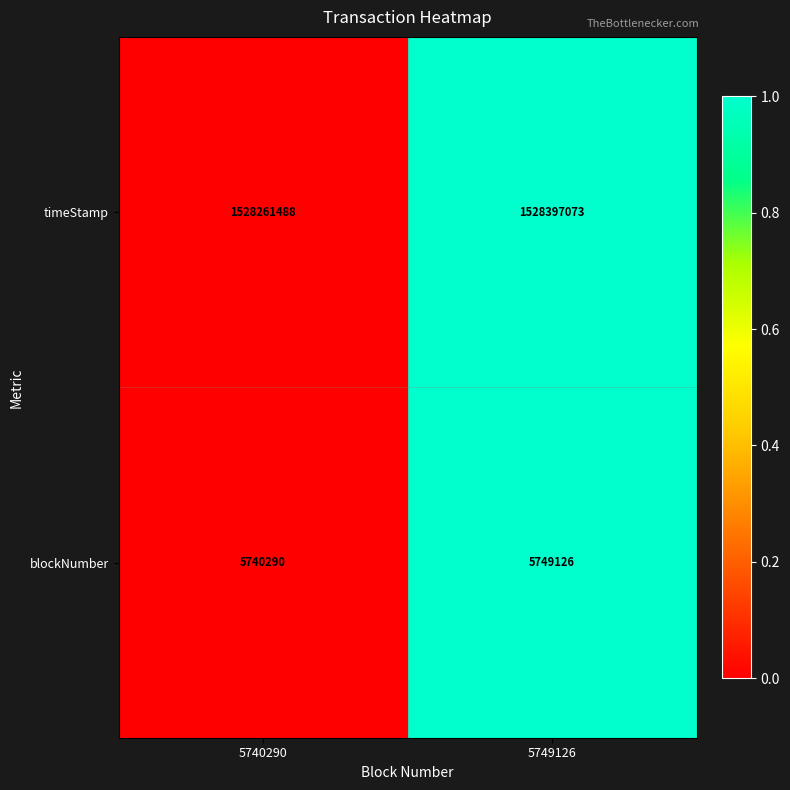

Count the number of data series in this chart.

2